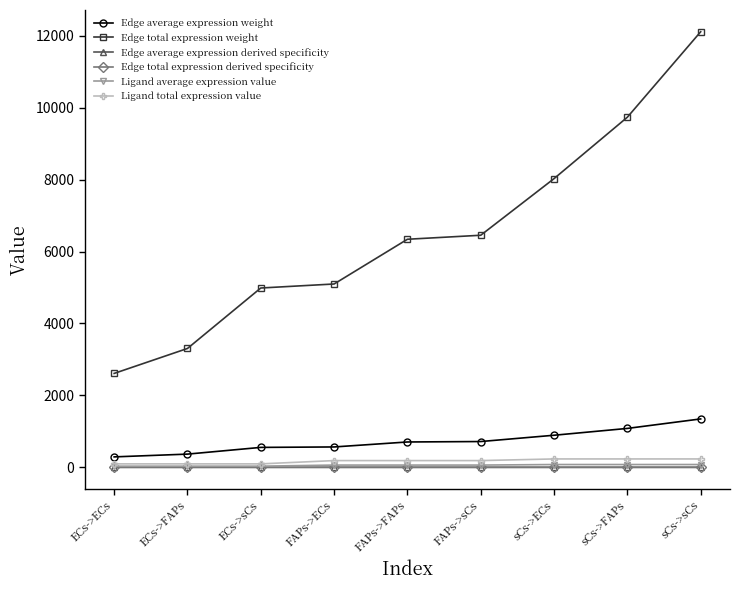

How many lines are shown in the chart?

6